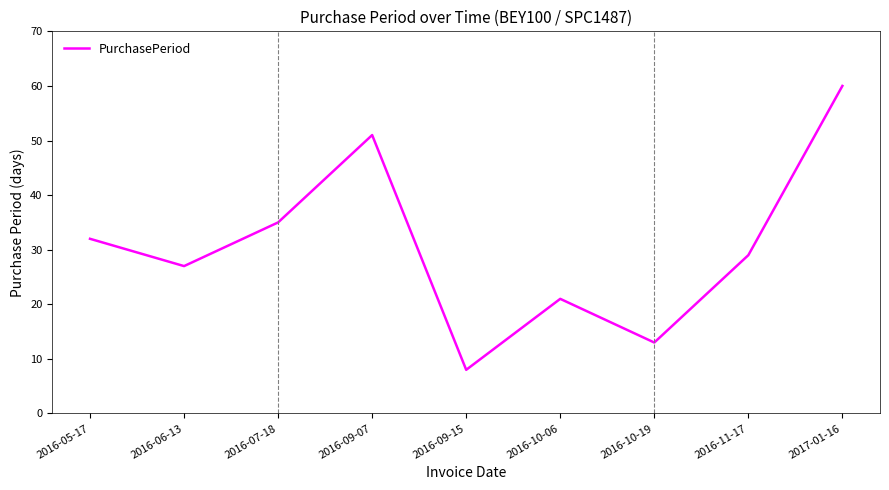

Rank the categories by value from highest to lowest.

2017-01-16, 2016-09-07, 2016-07-18, 2016-05-17, 2016-11-17, 2016-06-13, 2016-10-06, 2016-10-19, 2016-09-15